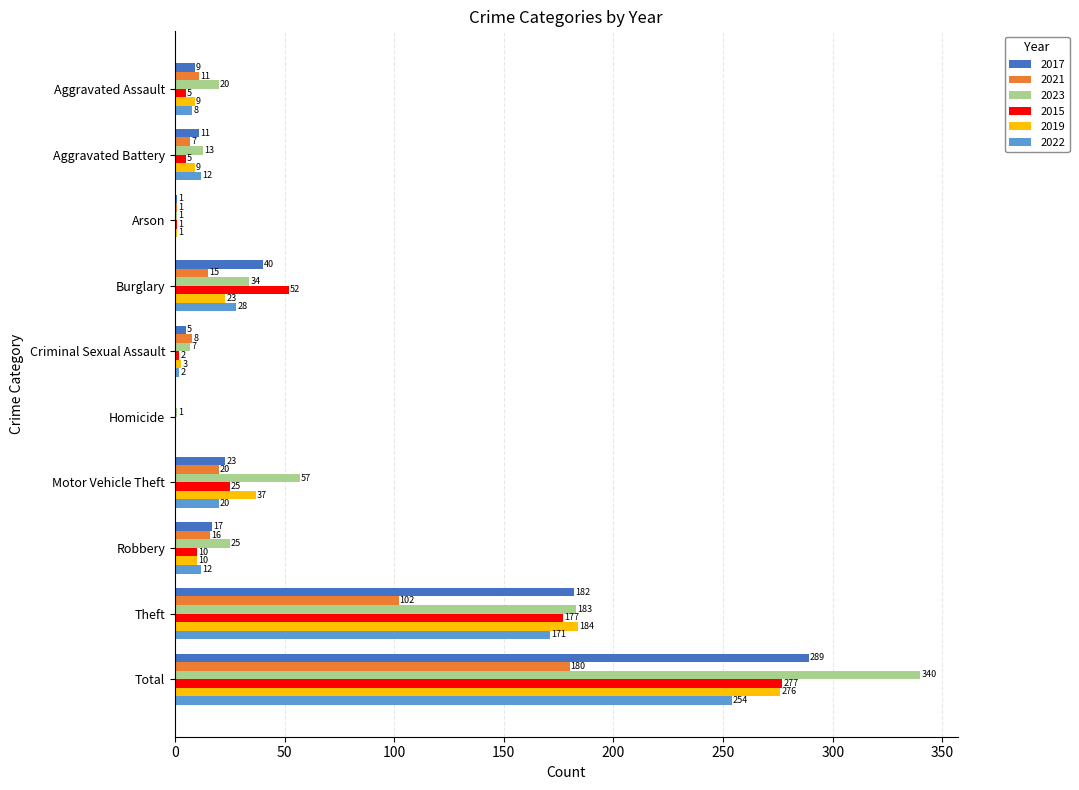

Is it true that 2017 equals 40 at Burglary?

True